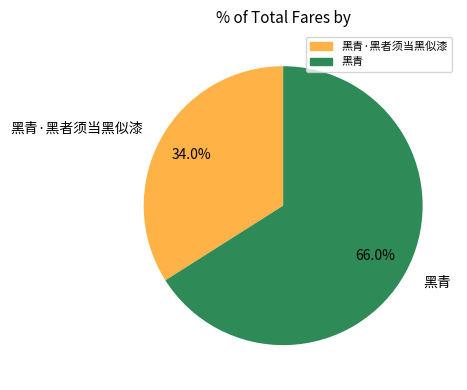

Does 黑青 account for over 50% of the chart?

Yes